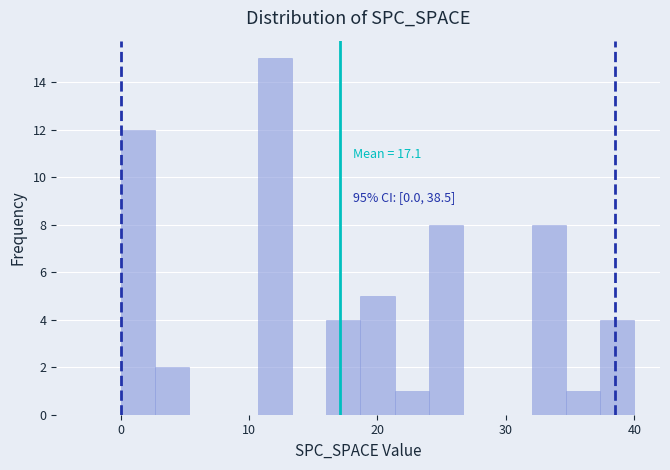

Read against the x-axis, roughly where is the centre of the tallest bar?

12